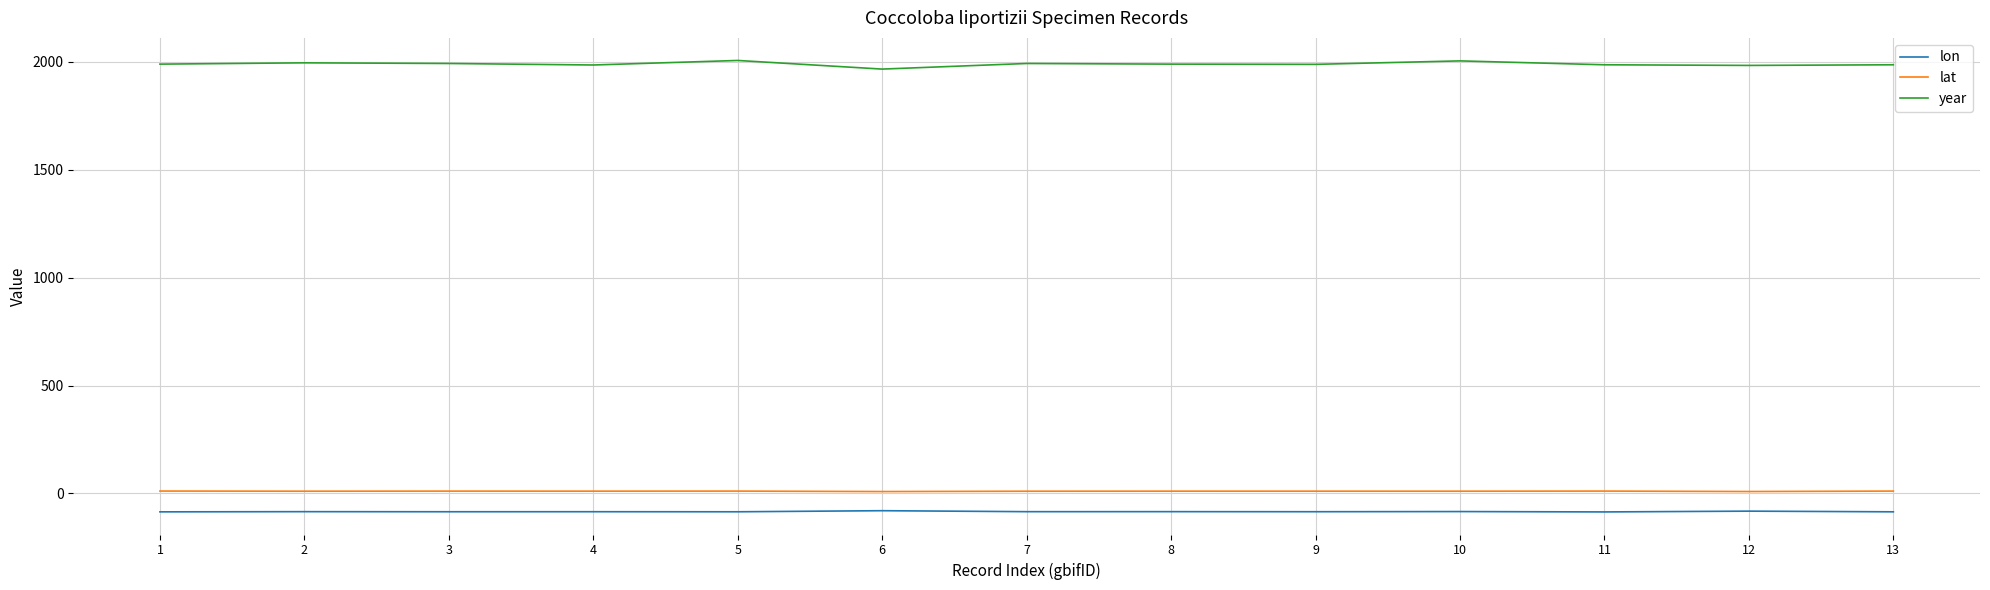

Which series has the largest total across all categories?

year